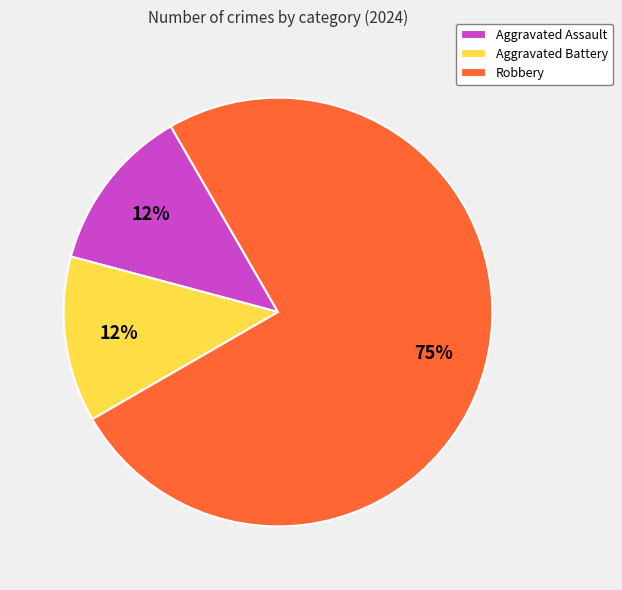

What is the largest slice in the pie chart?

Robbery